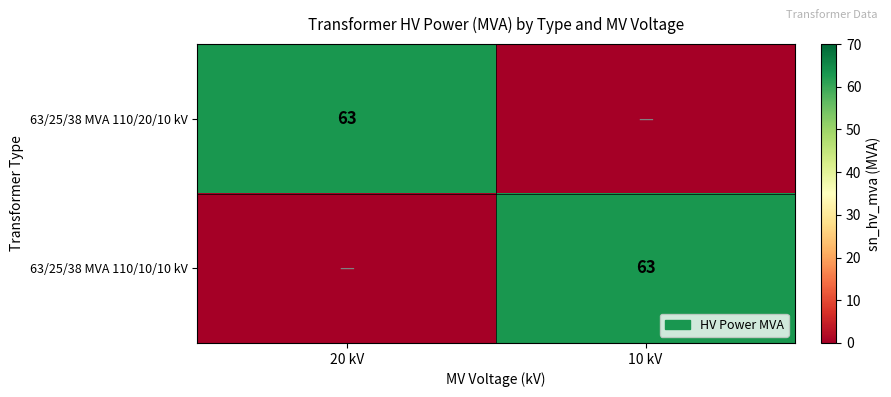

The value of 63/25/38 MVA 110/10/10 kV at 10 kV is 63. True or false?

True